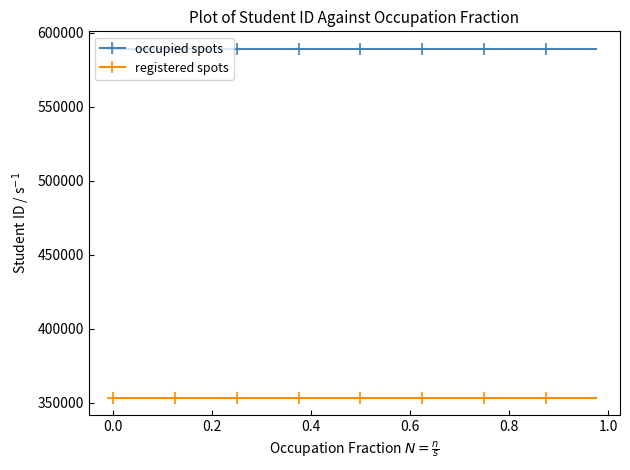

What is the value of the occupied spots point at the 6th from the left?

589090